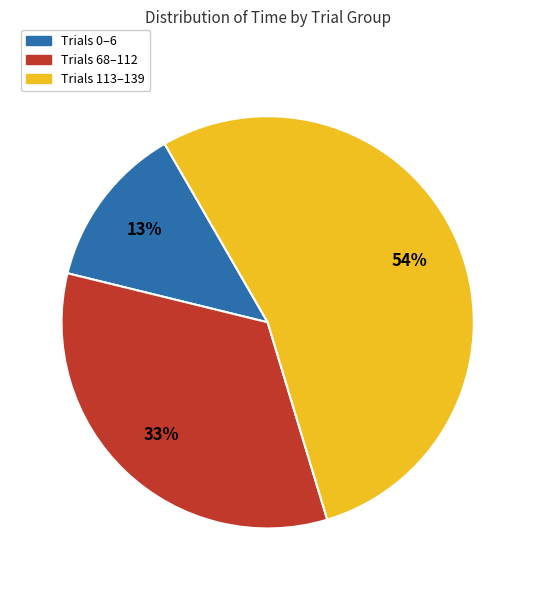

How many slices are in this pie chart?

3